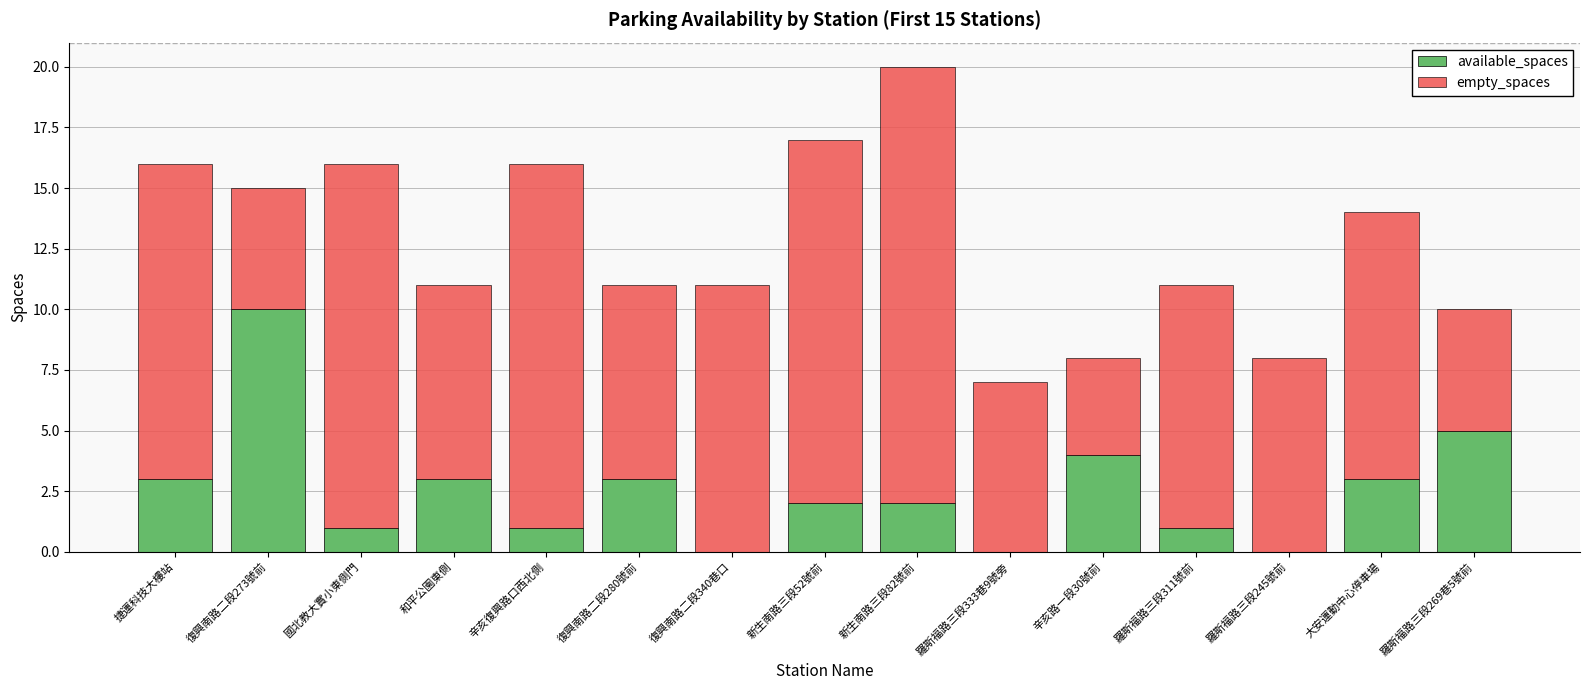

True or false: available_spaces has a value of 10 at 復興南路二段273號前.

True